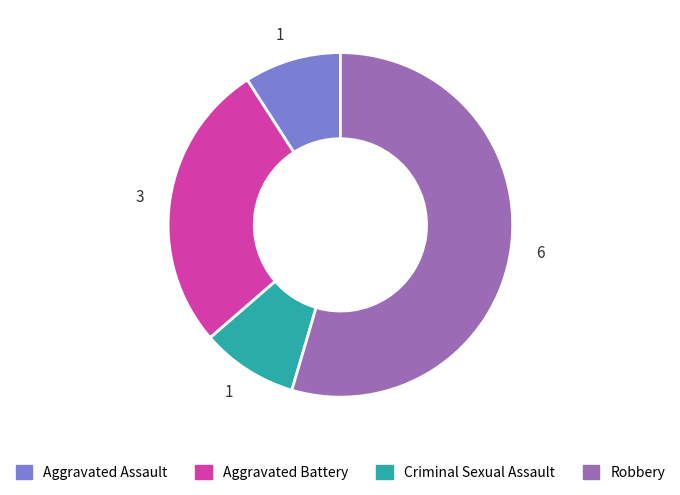

Does any single category account for the majority?

Yes